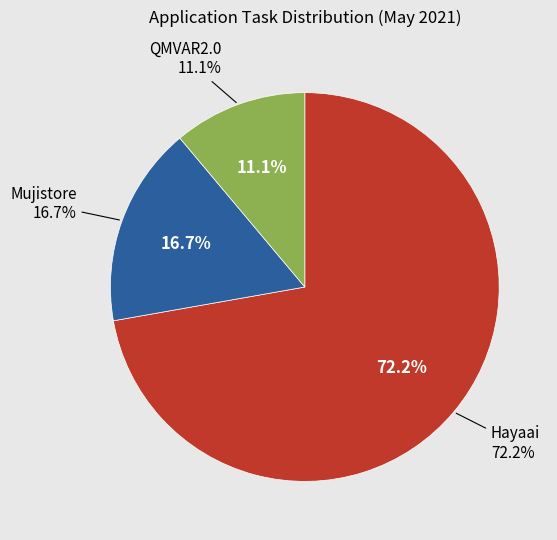

Does Mujistore account for over 50% of the chart?

No